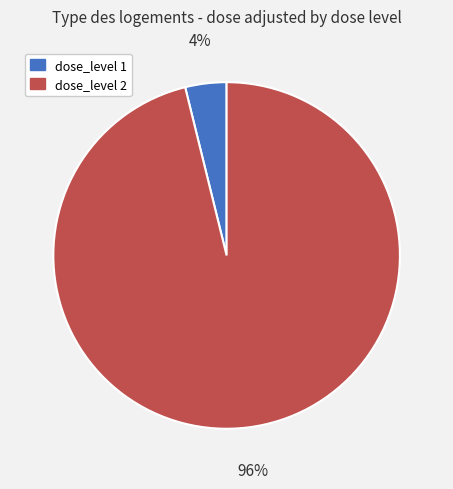

Between dose_level 2 and dose_level 1, which is larger?

dose_level 2